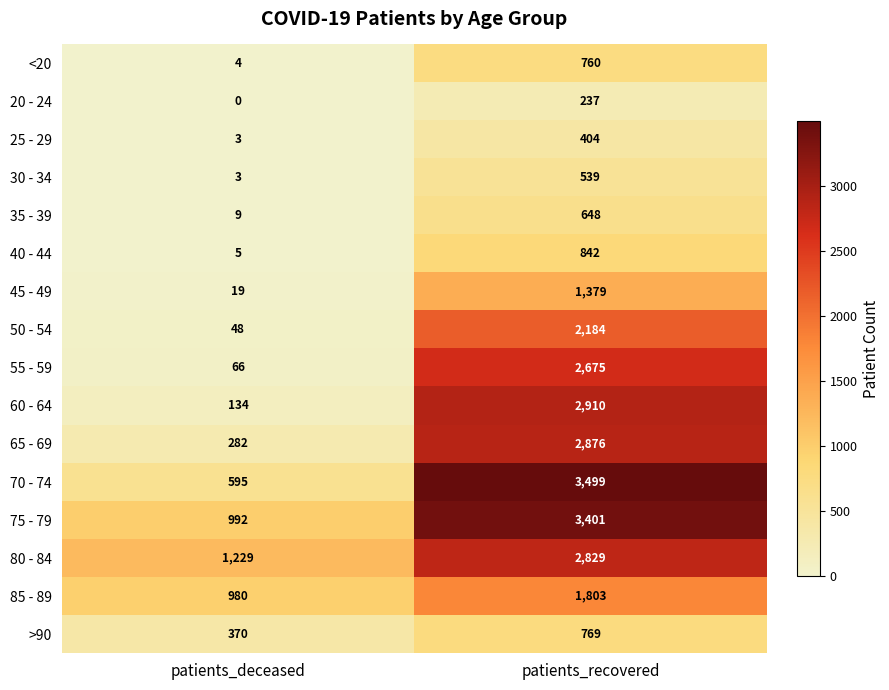

What is the sum of all 50 - 54 values?

2232